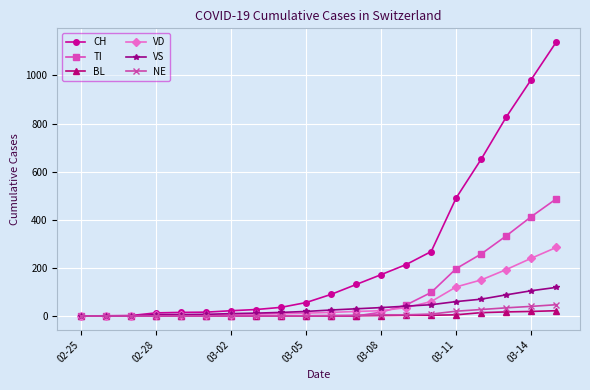

What is the sum of all BL values?

93